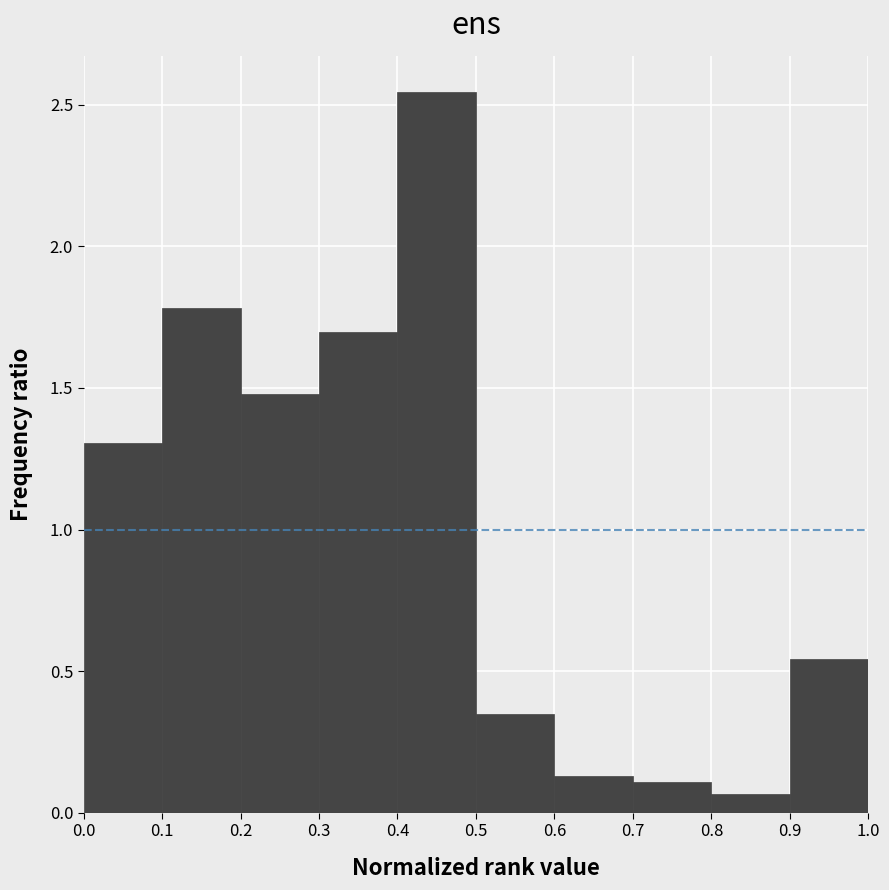

Reading left to right, list every bar in this chart as the range it spans on the x-axis followed by its height. The values are not printed on the chart, so give them approximately, as read against the axis.

0.0 to 0.1: 1.30
0.1 to 0.2: 1.80
0.2 to 0.3: 1.50
0.3 to 0.4: 1.70
0.4 to 0.5: 2.55
0.5 to 0.6: 0.35
0.6 to 0.7: 0.15
0.7 to 0.8: 0.10
0.8 to 0.9: 0.05
0.9 to 1.0: 0.55